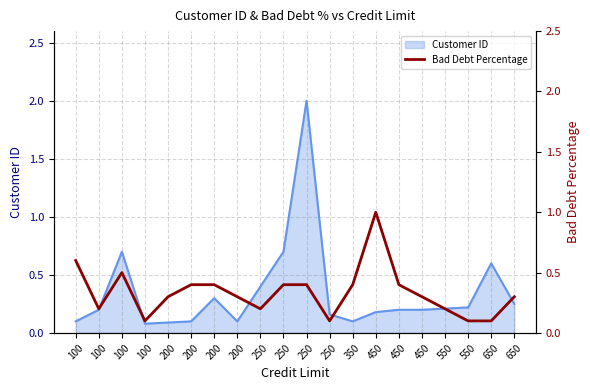

Read the value at 450.

0.4